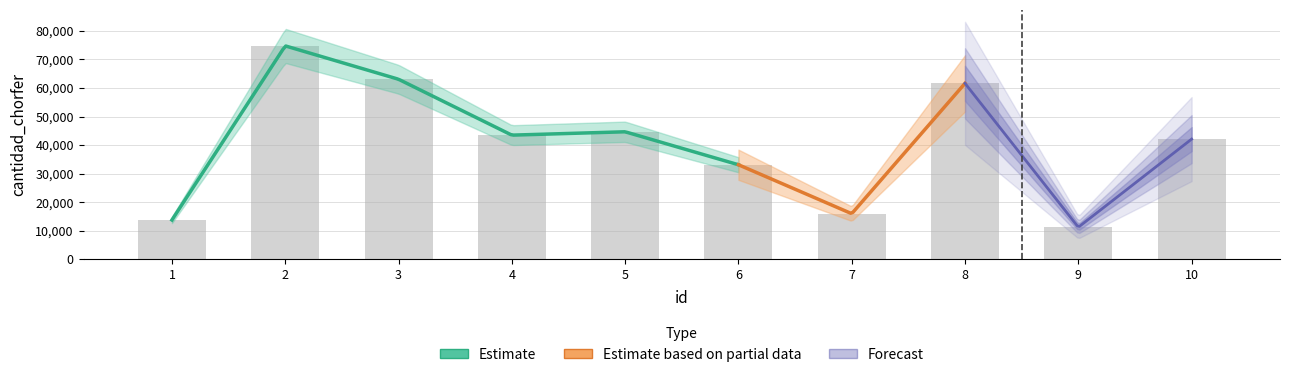

List the labels in order of value, largest first.

2, 3, 8, 5, 4, 10, 6, 7, 1, 9